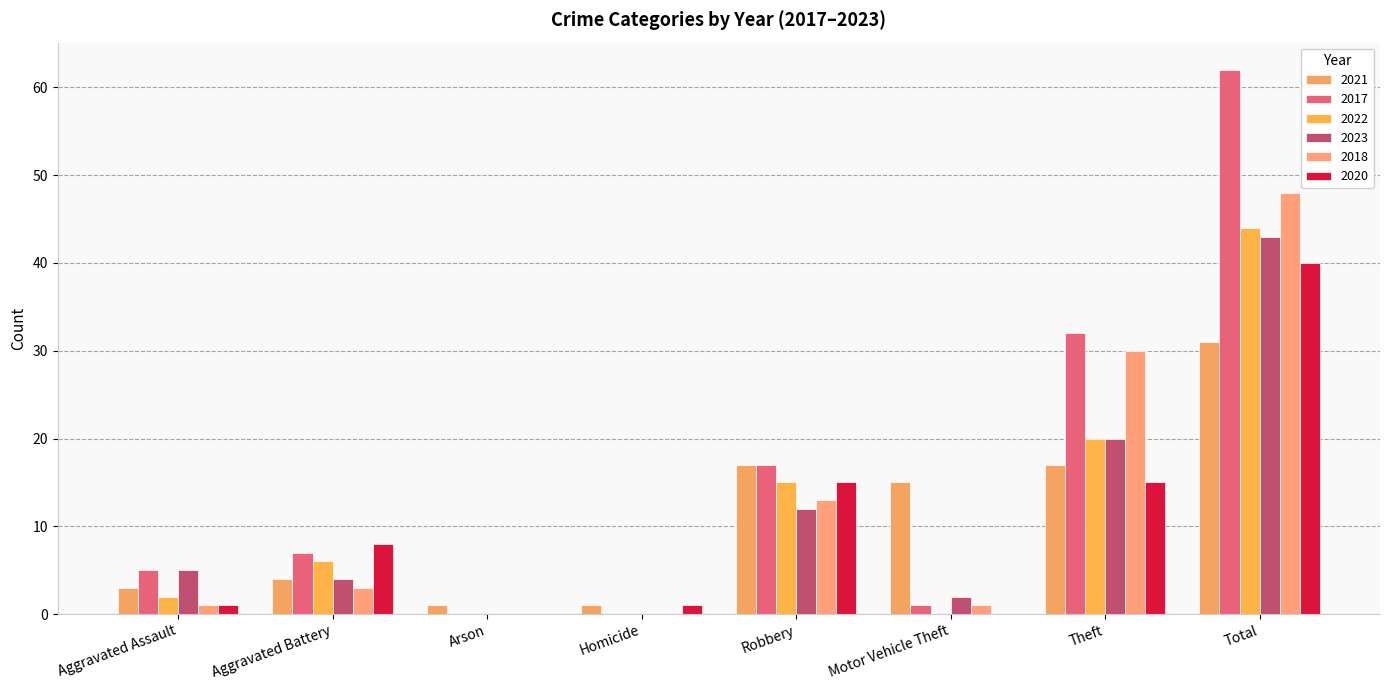

How many groups of bars are there?

8